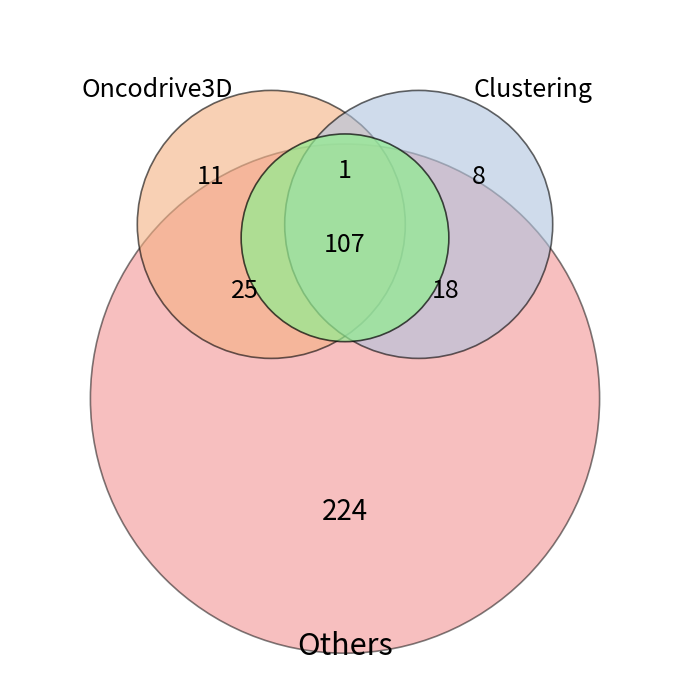

Is it true that 2.0 is 1% of the pie?

False